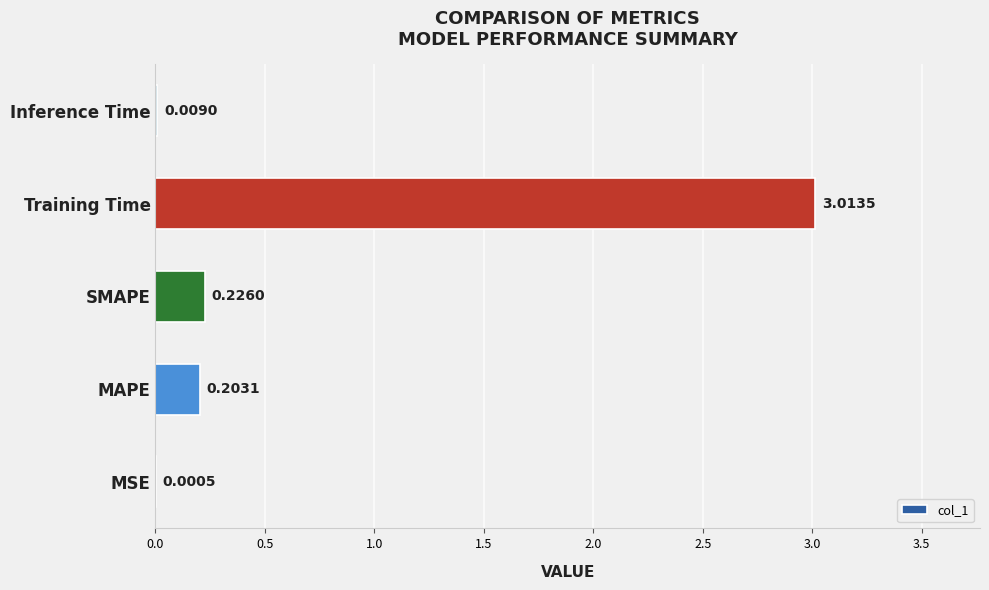

Which has a higher value, SMAPE or Inference Time?

SMAPE